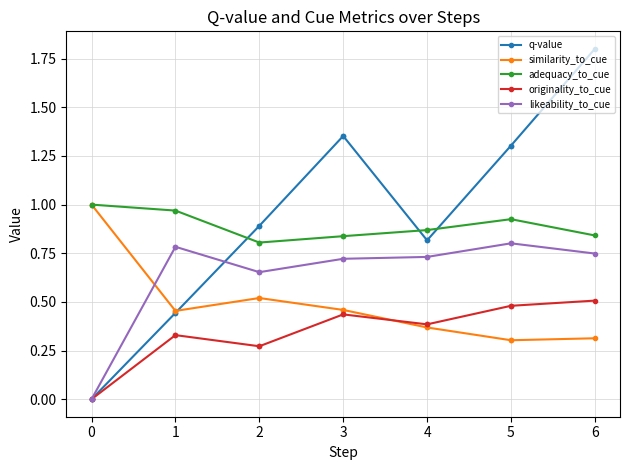

Between 5 and 3, which is larger?

3